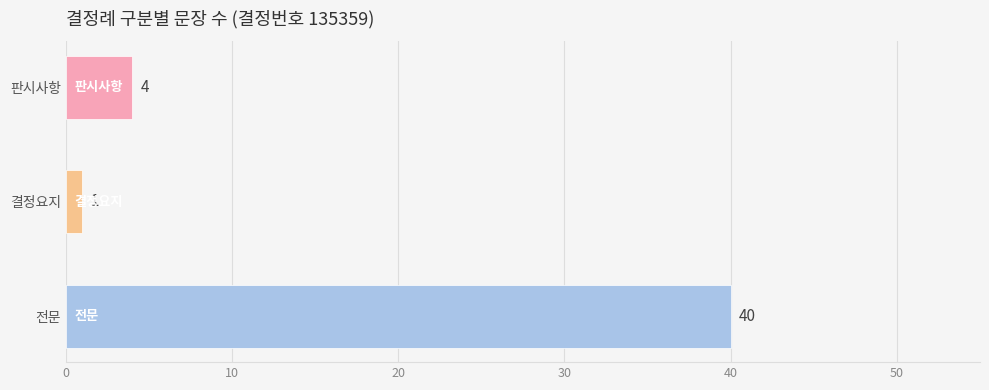

Where is the data nearest to the value 20?

판시사항